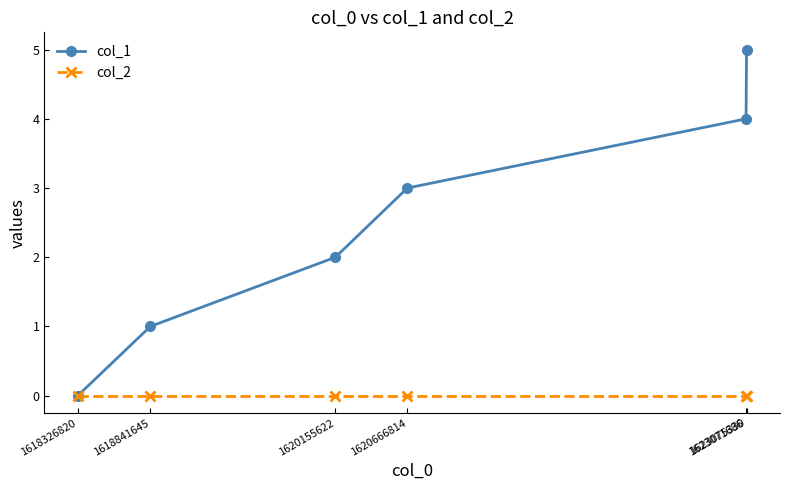

What is the total value across all series at 1623075330?

5